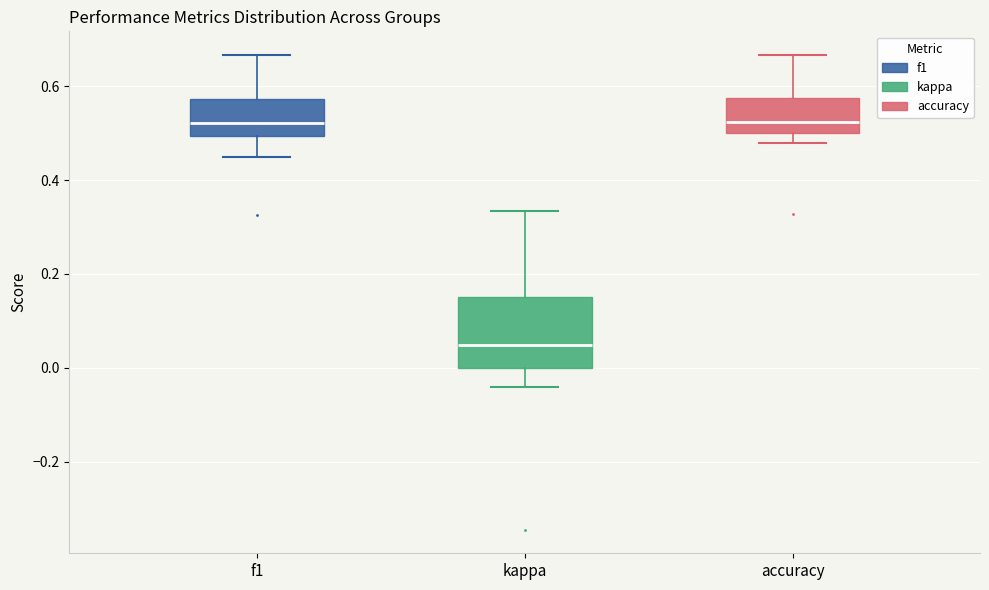

Which box's median line is the lowest?

kappa